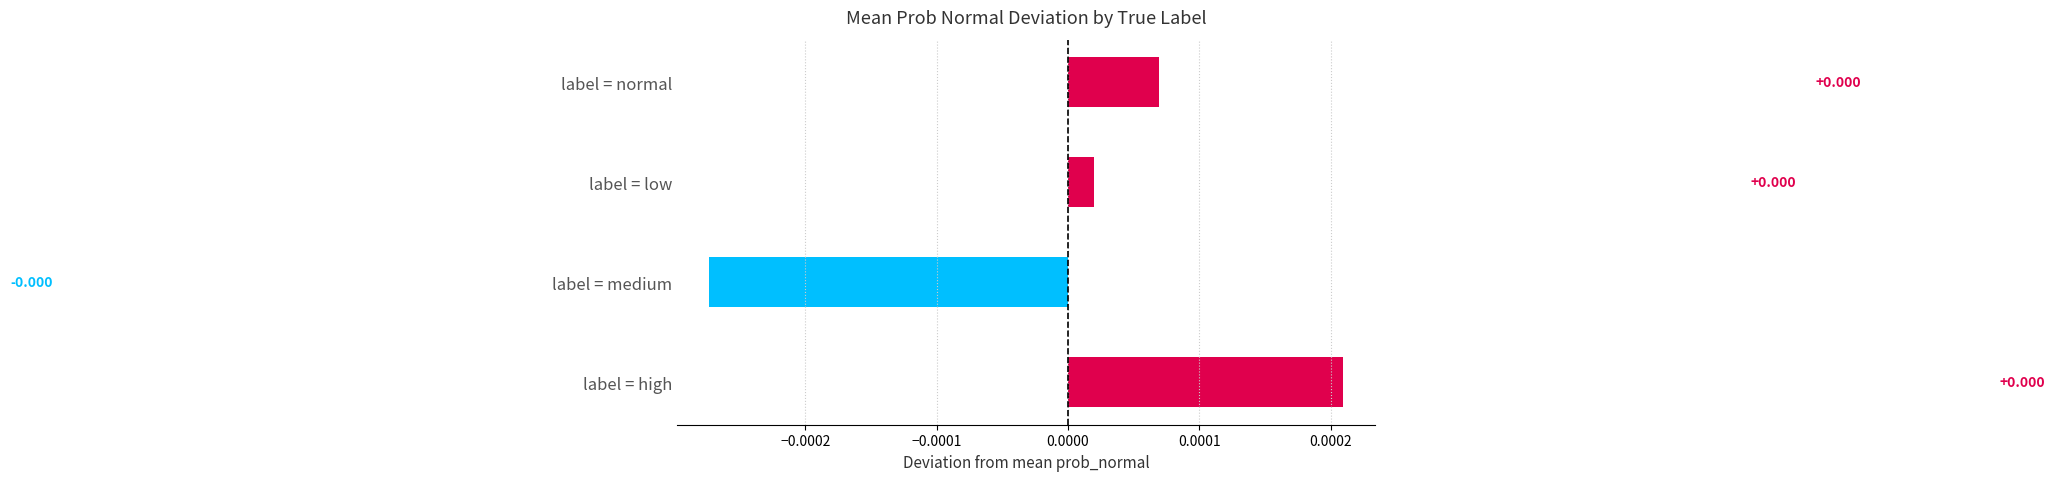

Are the bars grouped side by side (vs. stacked)?

No